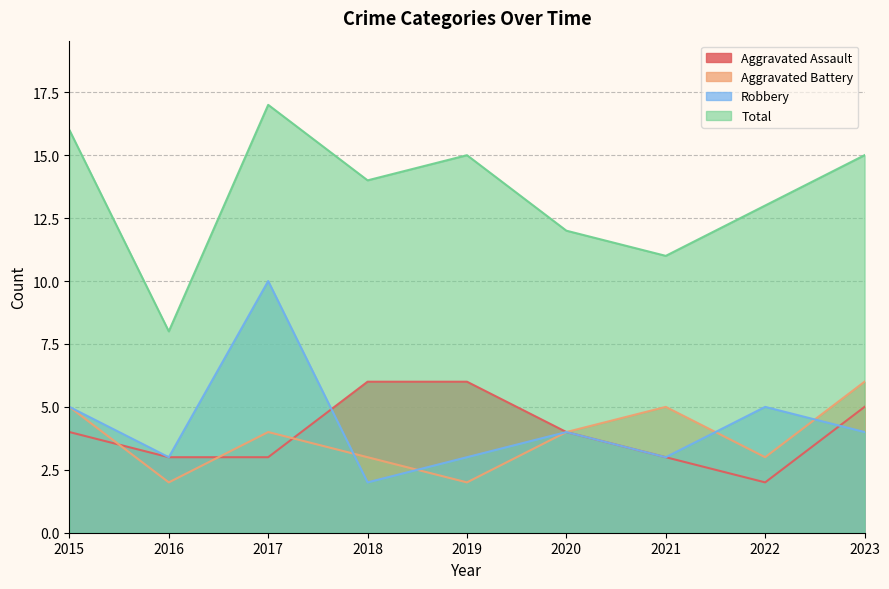

True or false: Aggravated Assault and Total cross at least once.

False